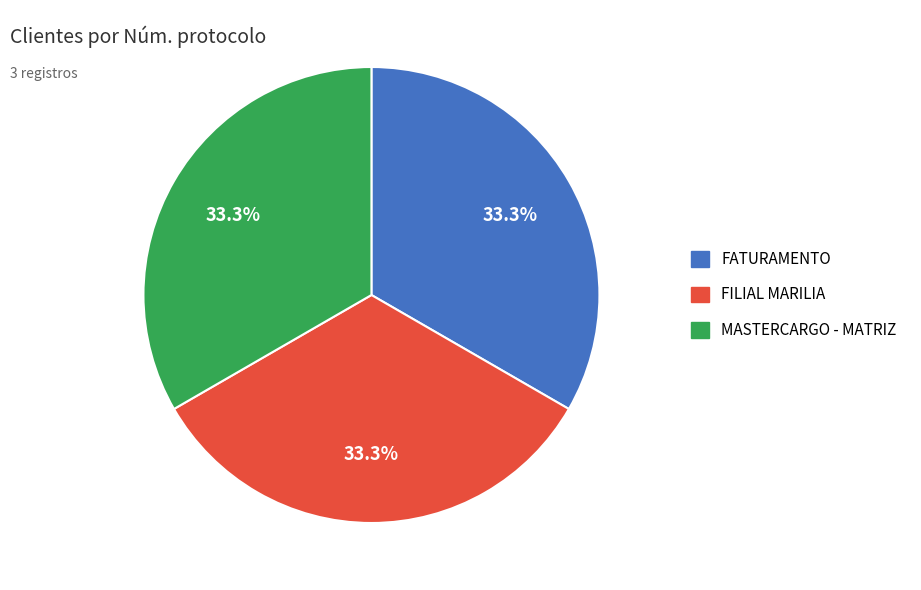

What is the ratio of the value at MASTERCARGO - MATRIZ to the value at FILIAL MARILIA?

1.0